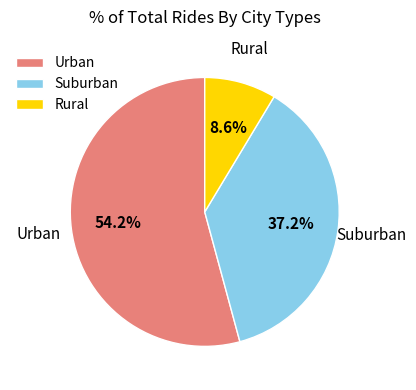

What portion of the pie excludes Urban?

45.8%